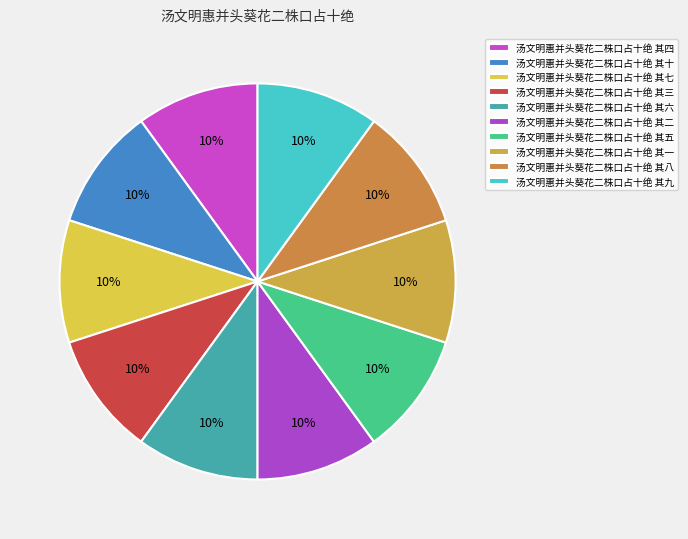

Which has a higher value, 汤文明惠并头葵花二株口占十绝 其四 or 汤文明惠并头葵花二株口占十绝 其六?

汤文明惠并头葵花二株口占十绝 其六